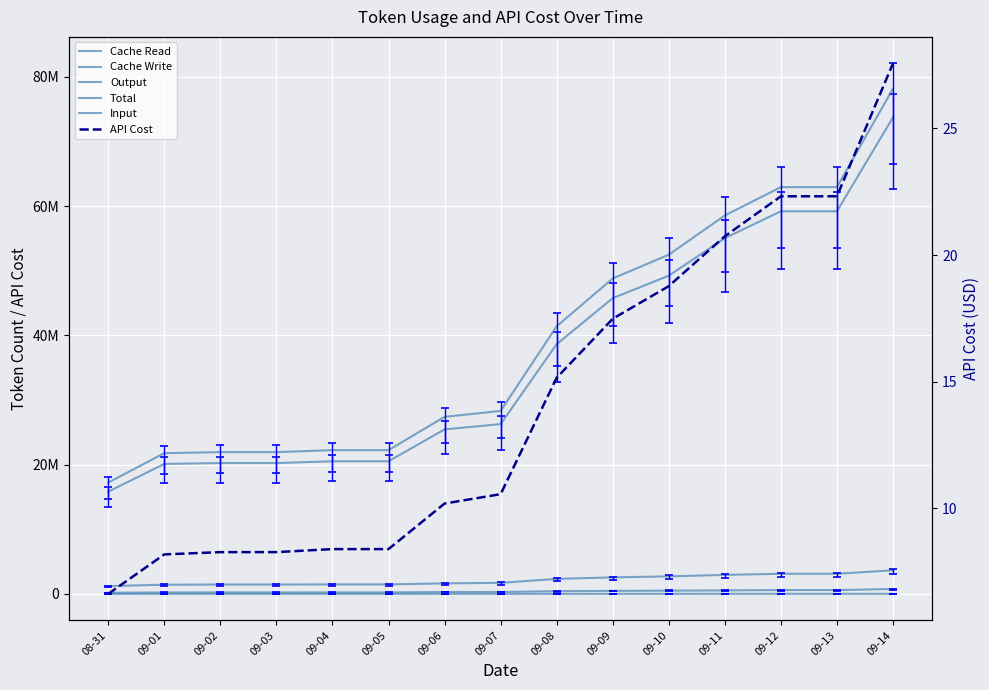

The value of Input at 09-03 is 13229.9. True or false?

False